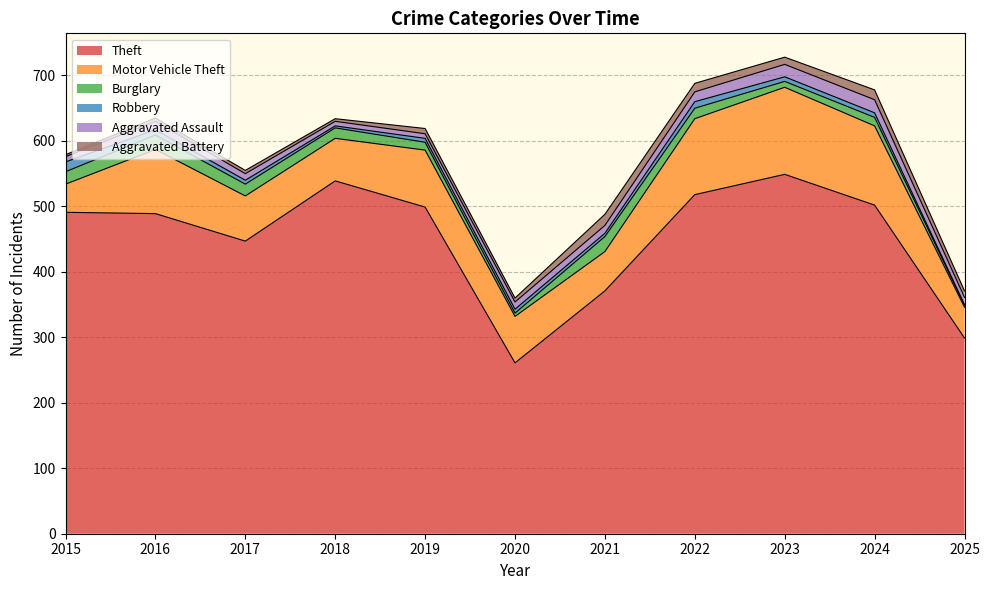

At which category does Motor Vehicle Theft reach its first local valley?

2018